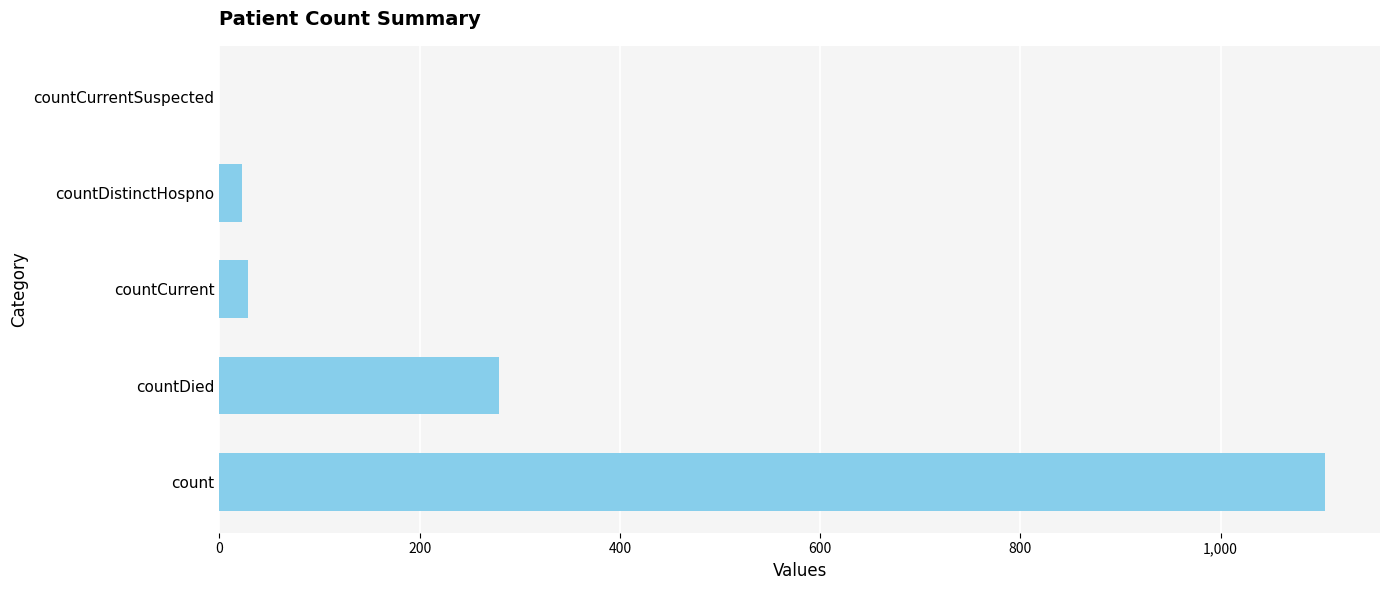

Where is the data nearest to the value 552?

countDied